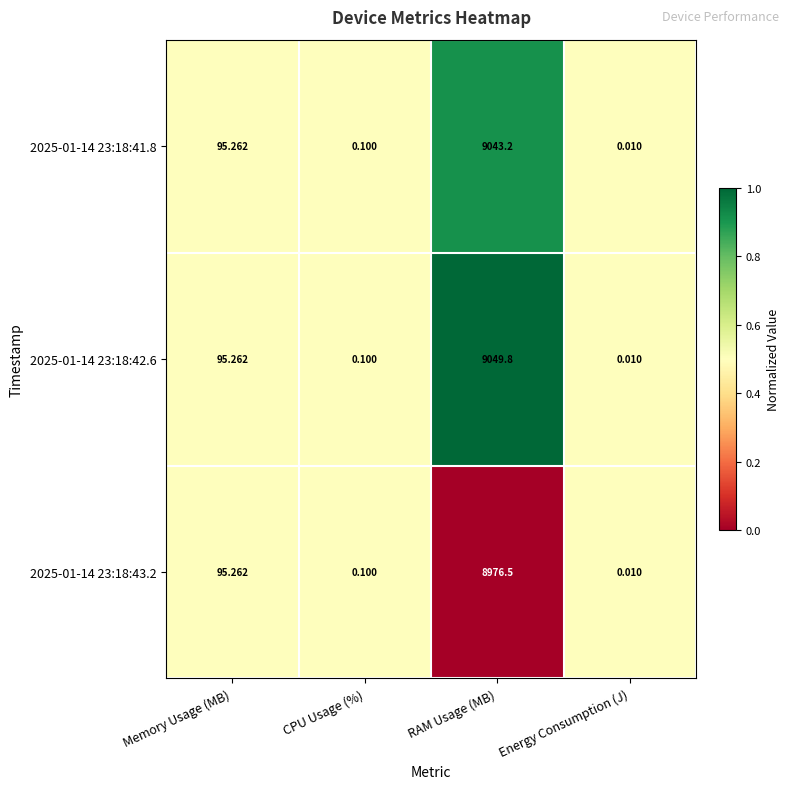

Is the value of 2025-01-14 23:18:42.6 at CPU Usage (%) greater than the value of 2025-01-14 23:18:41.8 at Memory Usage (MB)?

No